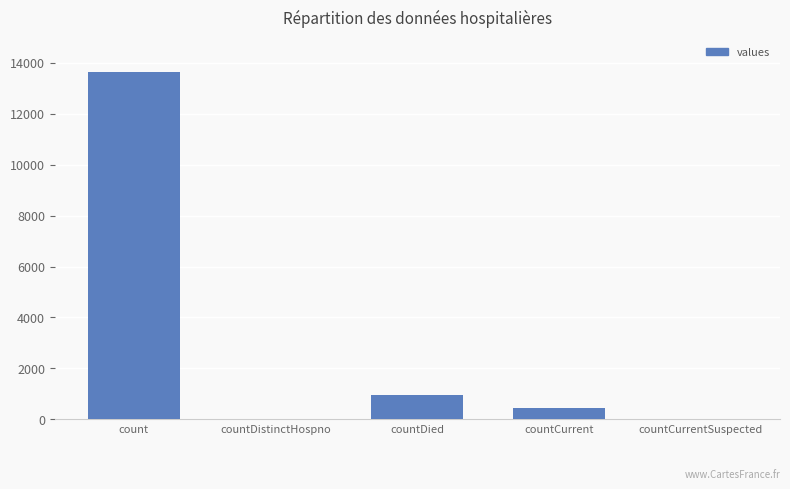

What is the approximate value at count, to the nearest 50?

13650